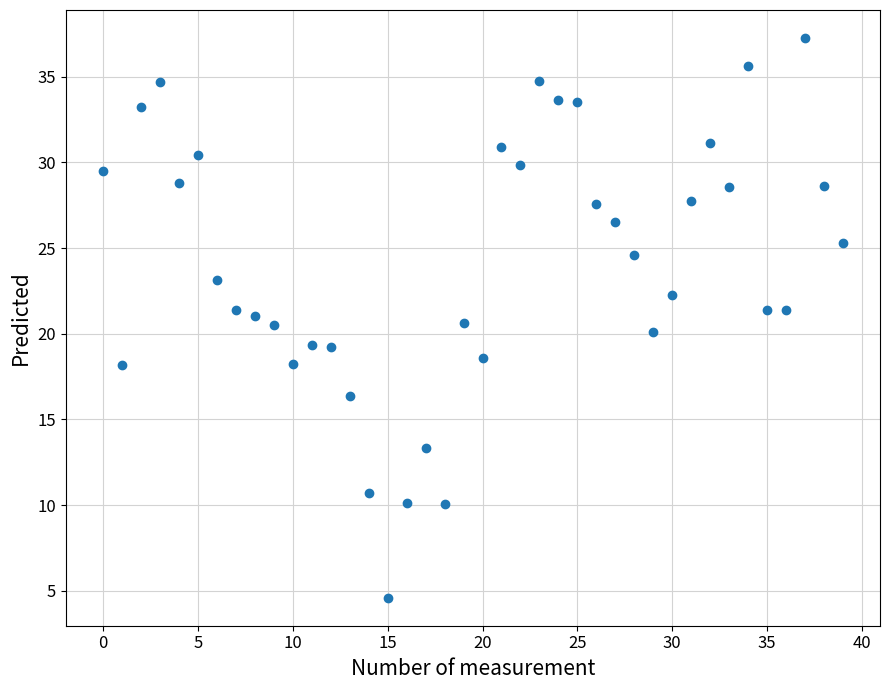

What is the range of Y values (max minus min)?

32.6